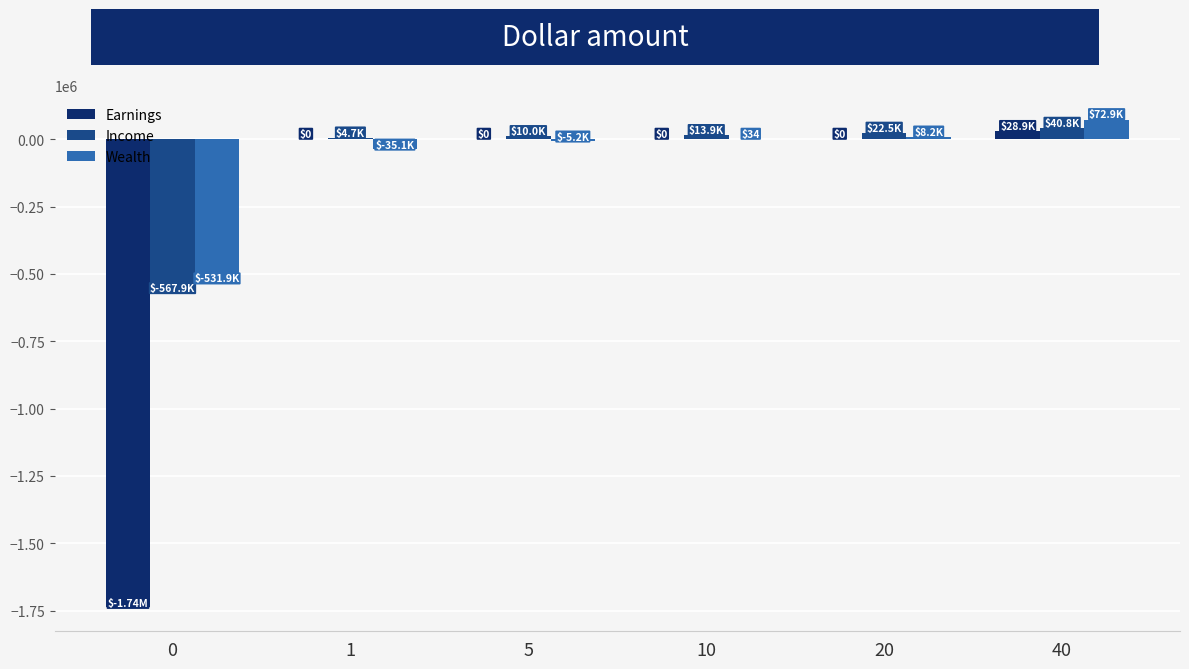

True or false: Earnings has a value of 28866.2 at 40.

True